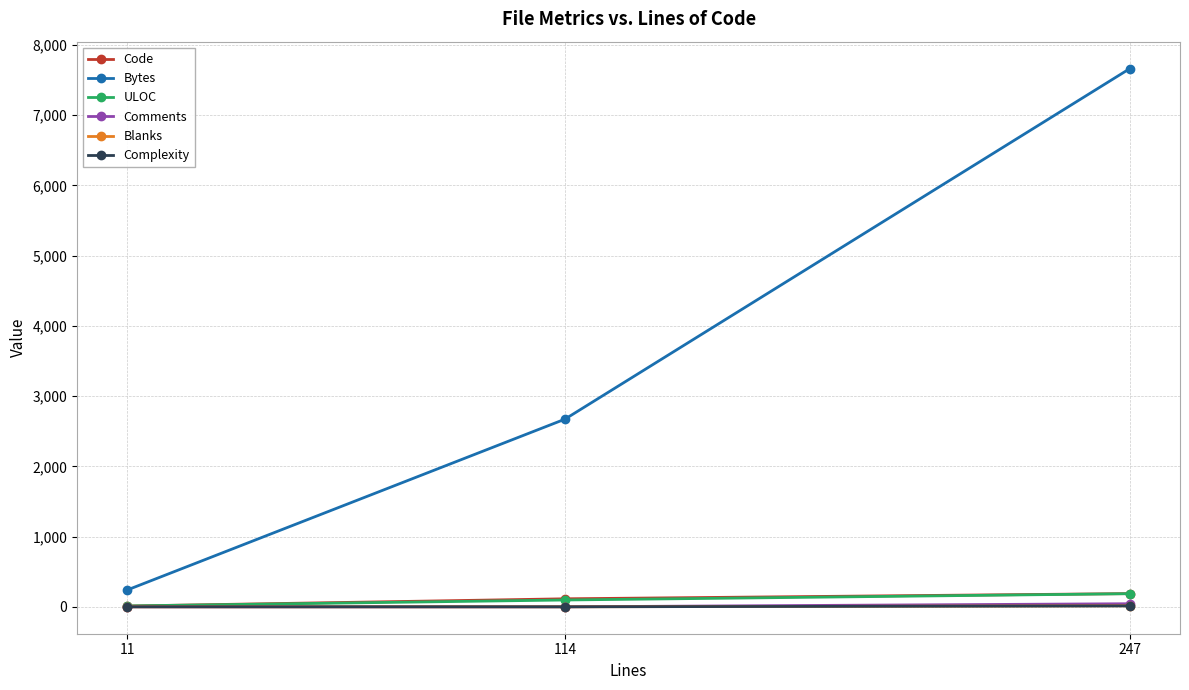

Which series has the widest spread of values?

Bytes